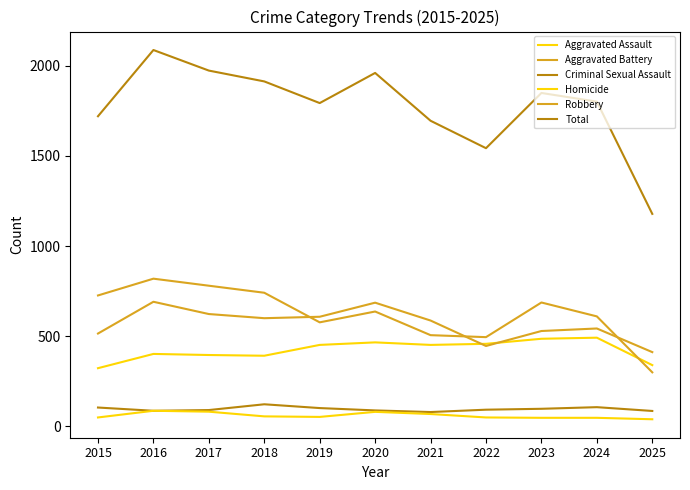

Between 2020 and 2023, which series saw the biggest shift?

Aggravated Battery